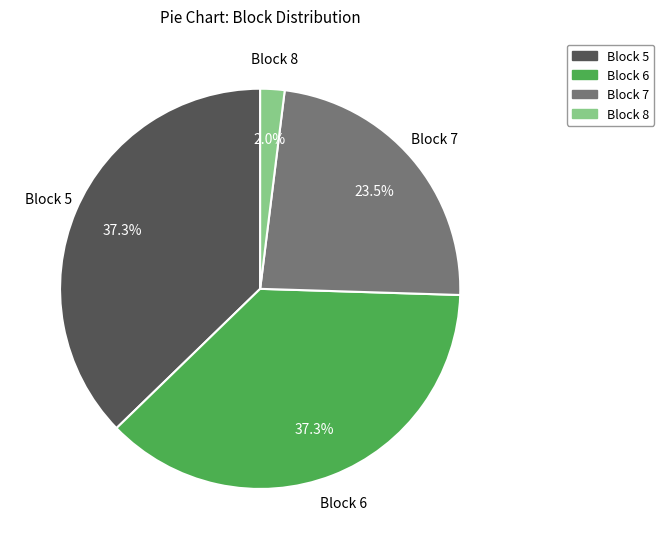

What portion of the pie excludes Block 6?

62.7%